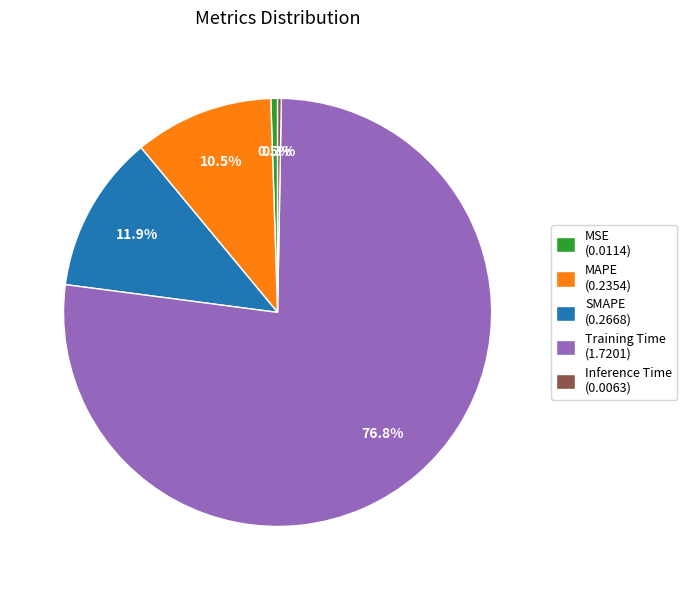

Does any single category account for the majority?

Yes